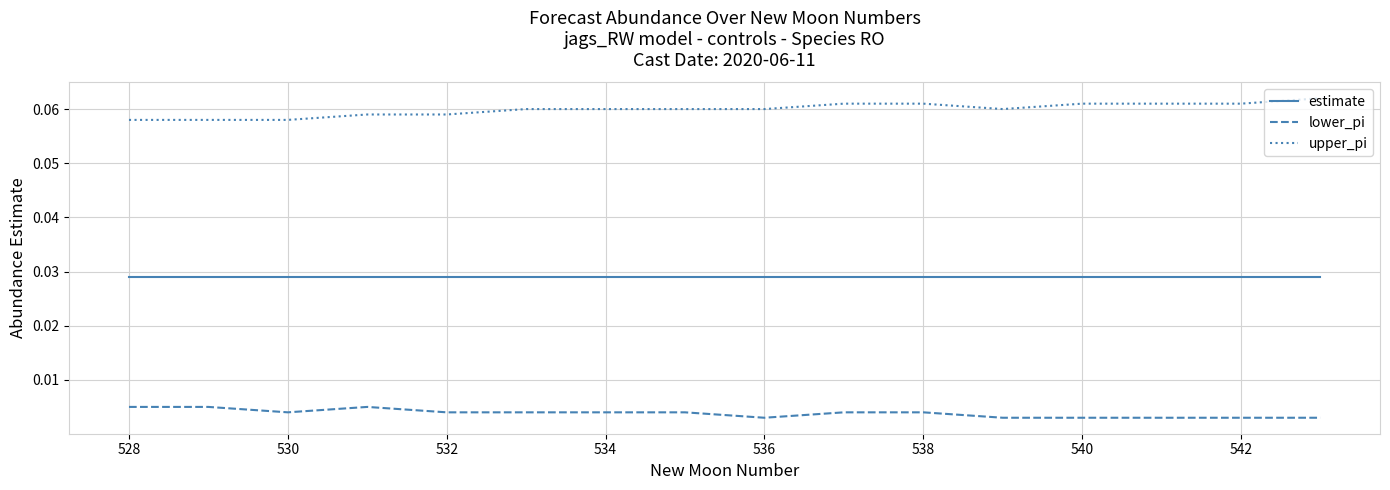

True or false: upper_pi and estimate cross at least once.

False